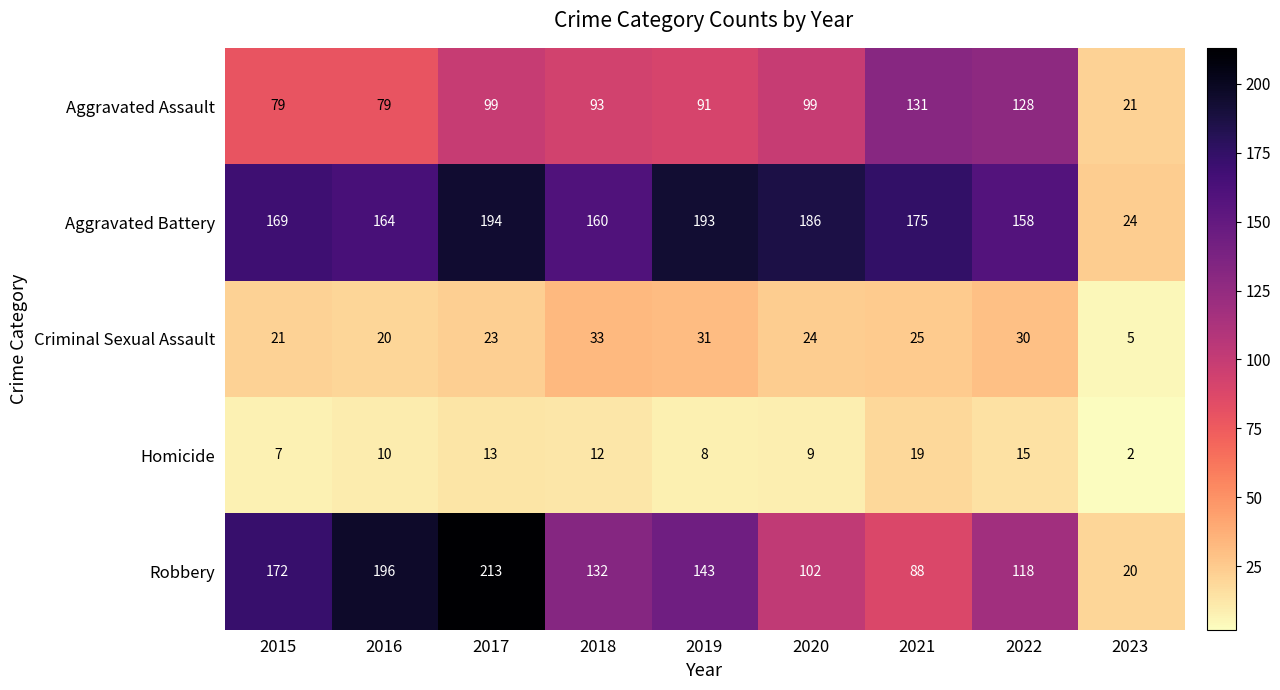

Which label corresponds to the largest value in the chart?

2017